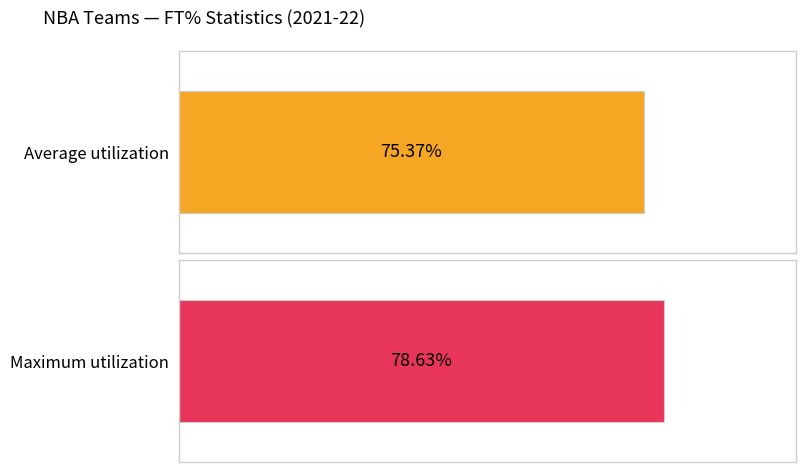

How many distinct data groups are displayed?

2